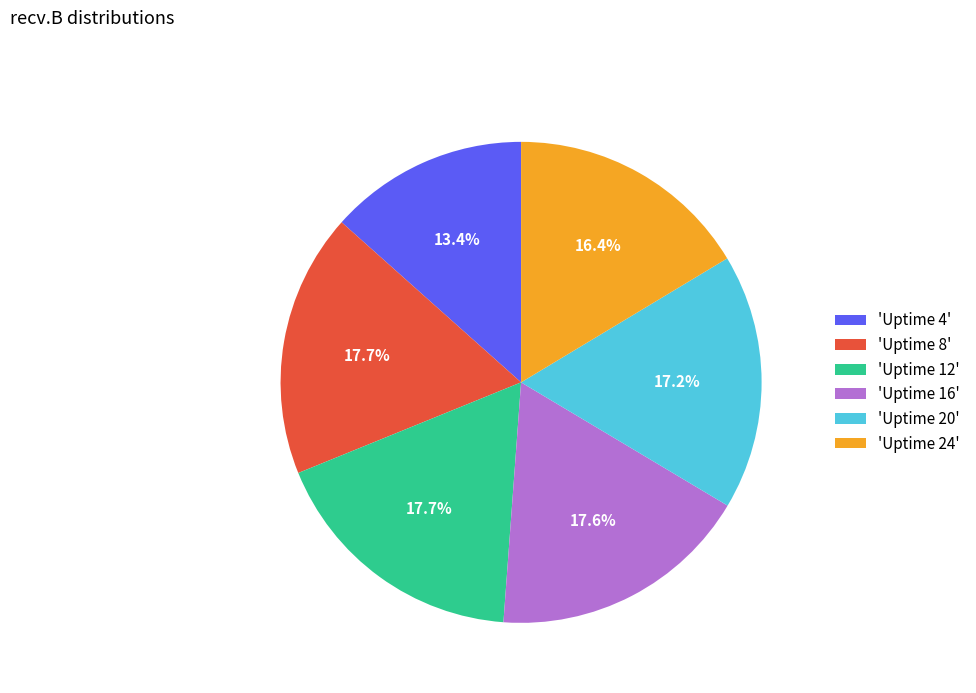

What percentage is NOT represented by 'Uptime 12'?

82.3%